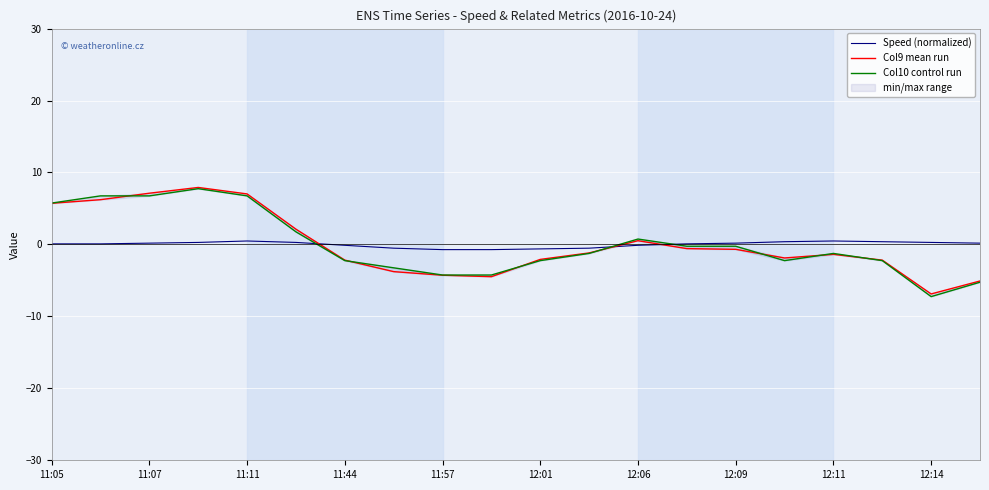

Which series ends up on top after the final intersection of Speed (normalized) and Col10 control run?

Speed (normalized)